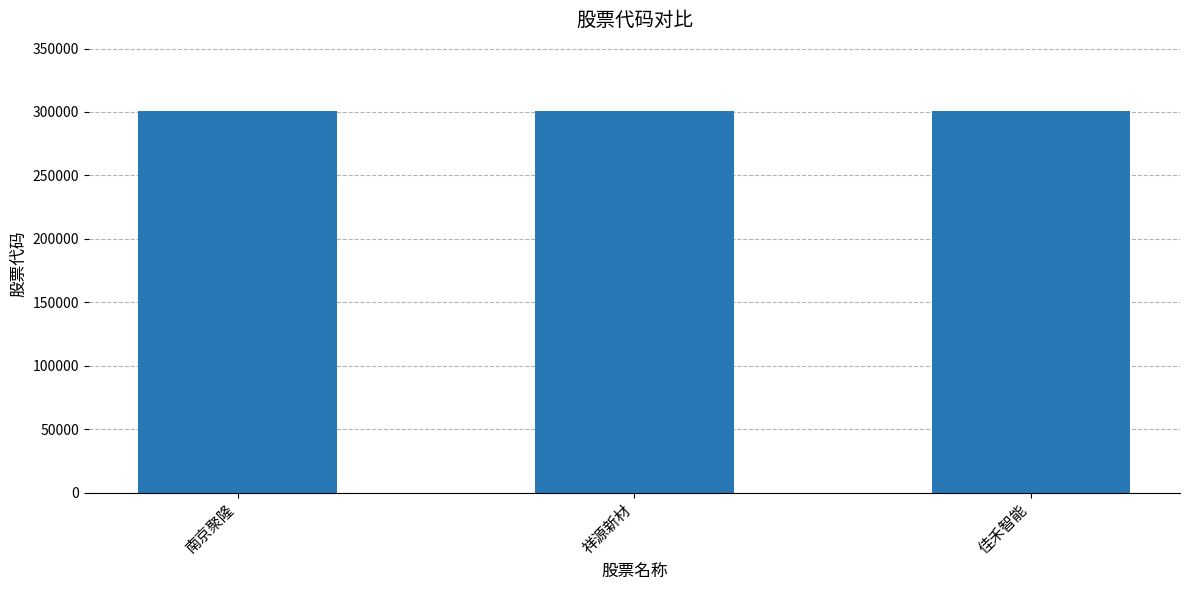

The value at 佳禾智能 is 451954. True or false?

False